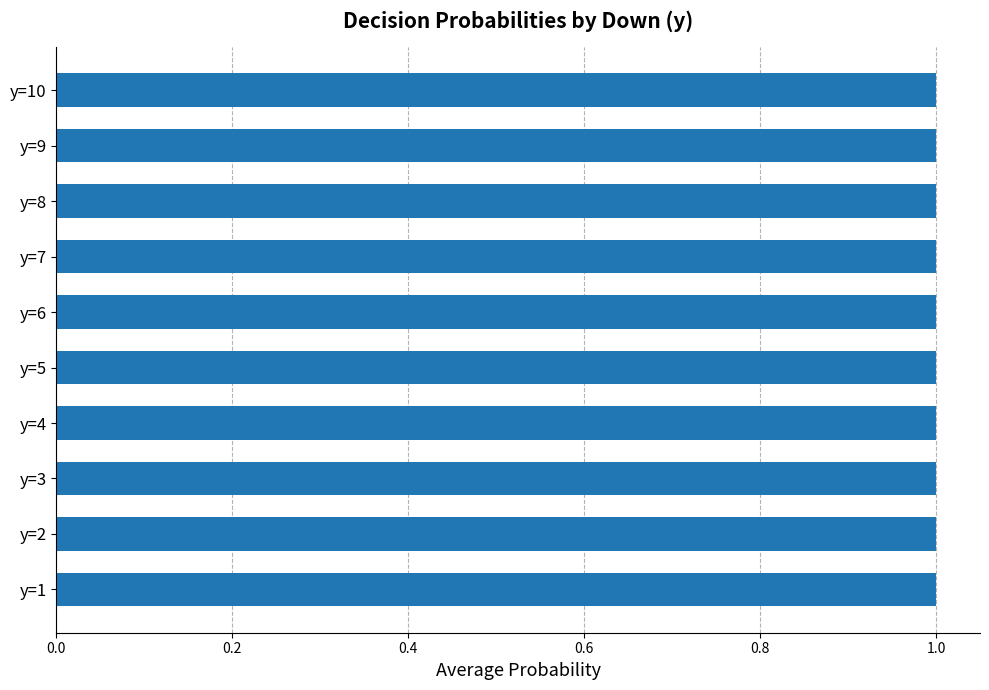

Count the number of data series in this chart.

3